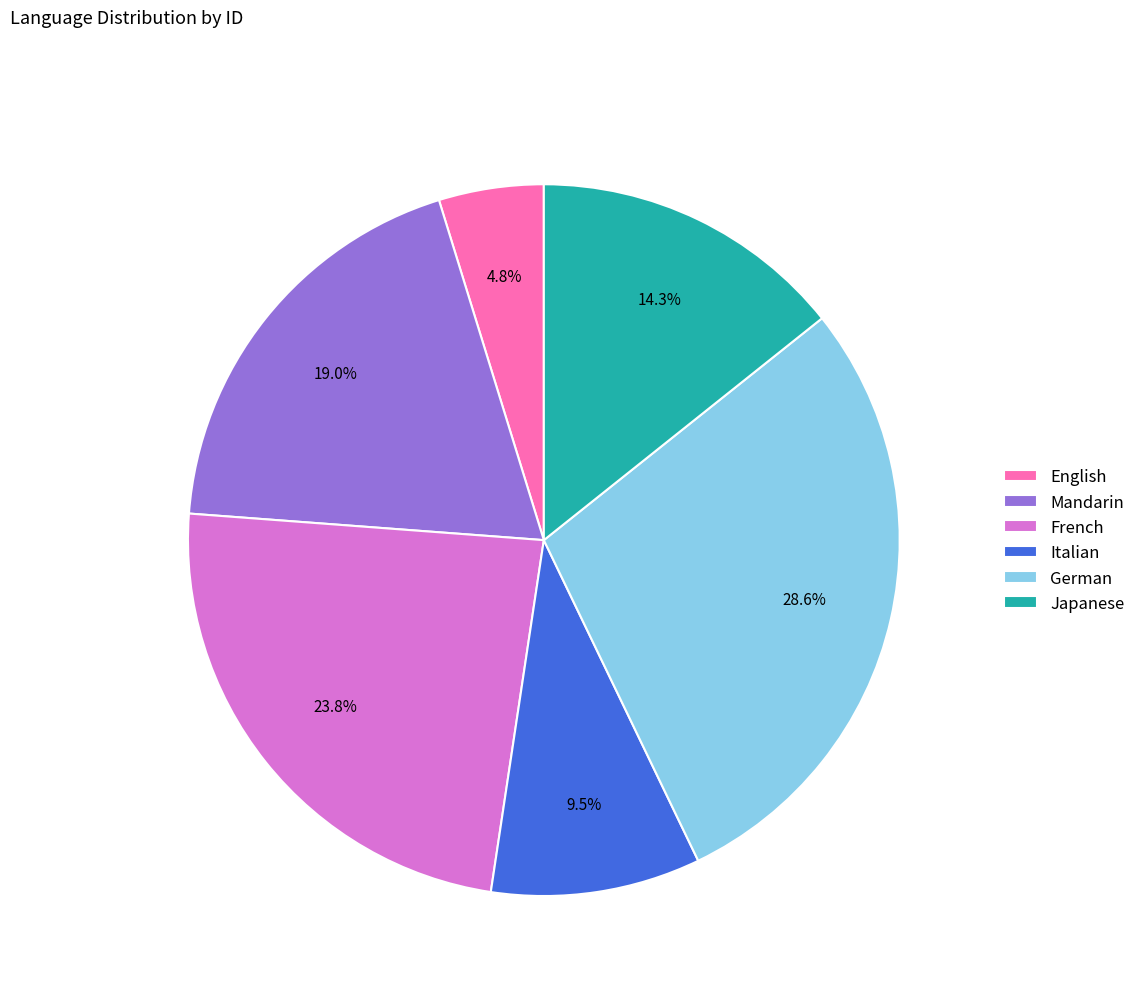

How many slices are in this pie chart?

6